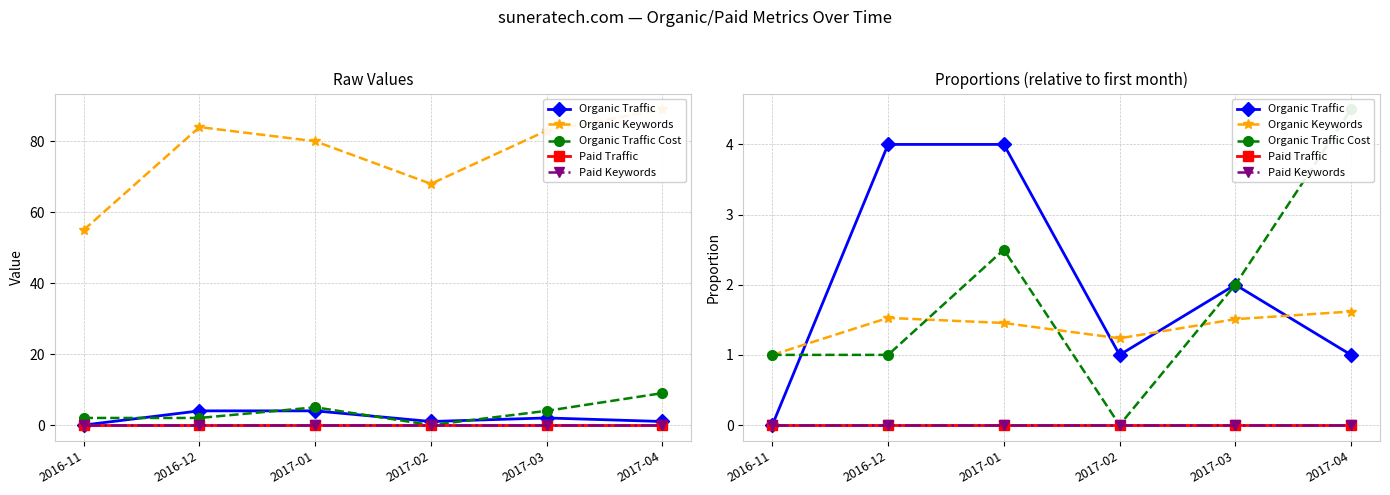

Count the Organic Traffic Cost values in the range 1 to 2.

3